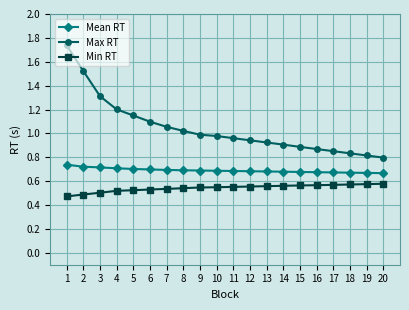

What is the difference between the highest and lowest values at 17?

0.3